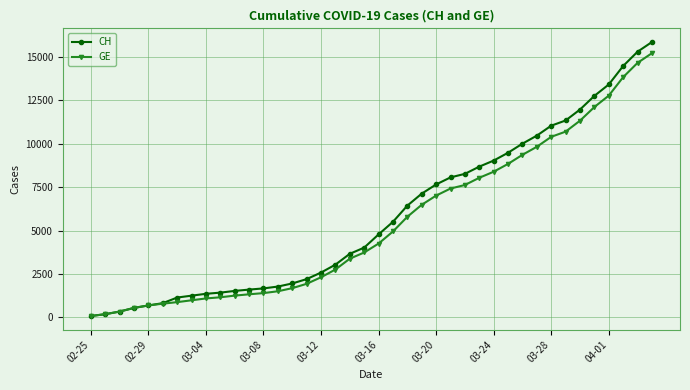

Which series has the widest spread of values?

CH